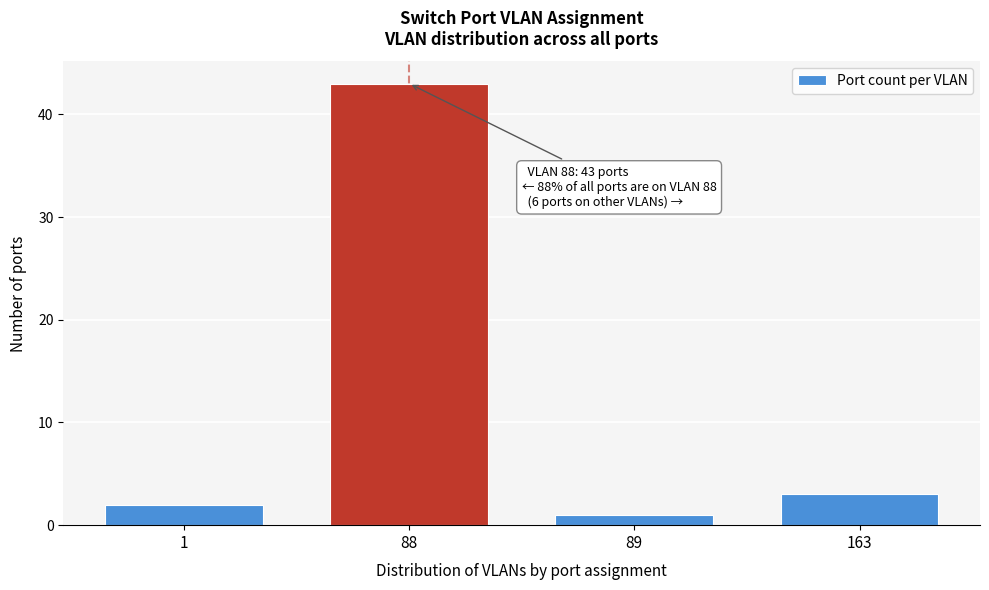

Reading right to left, transcribe all the data shown in this chart.

163=3	89=1	88=43	1=2